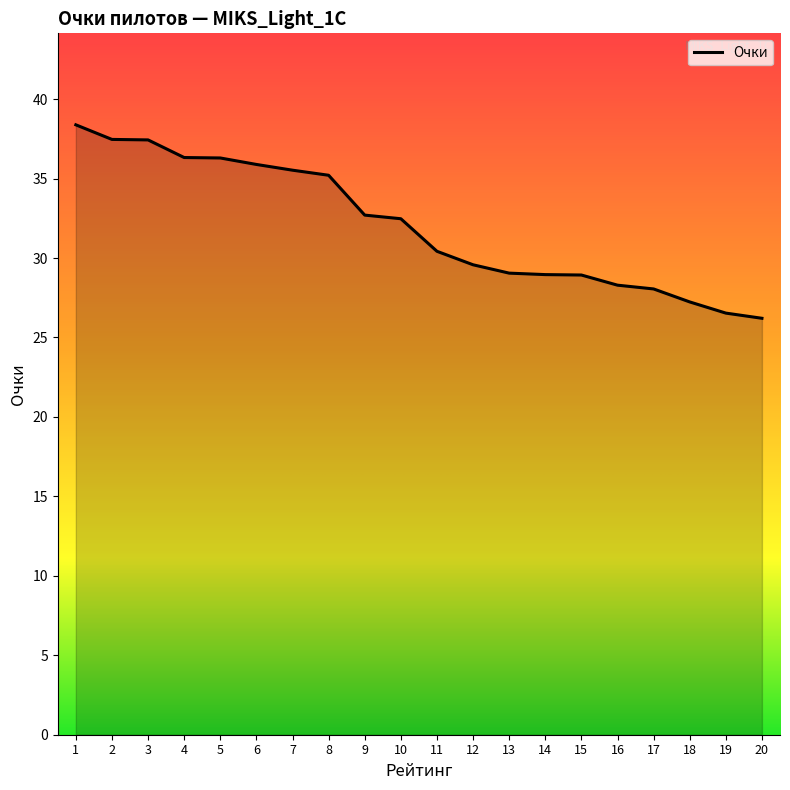

What is the sum of the values at 13 and 5?

65.3